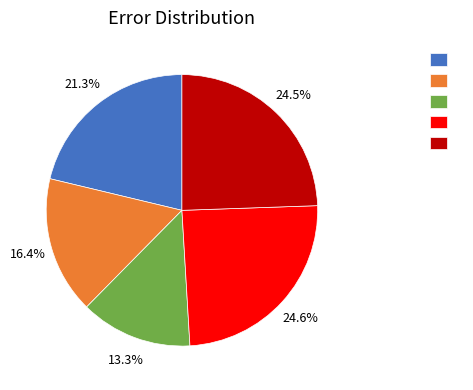

Is there any slice that represents more than half of the pie?

No